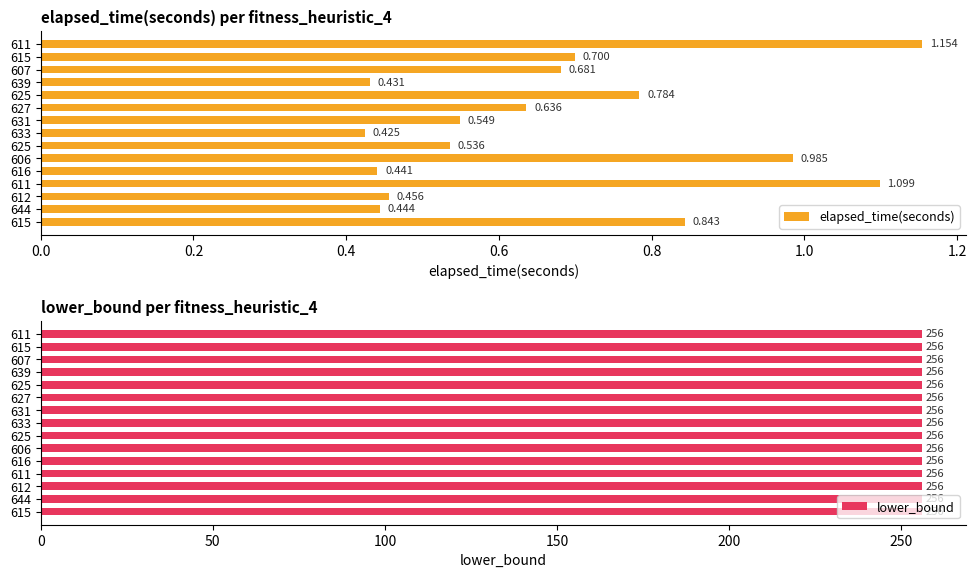

What are all the series names shown in the legend?

elapsed_time(seconds), lower_bound